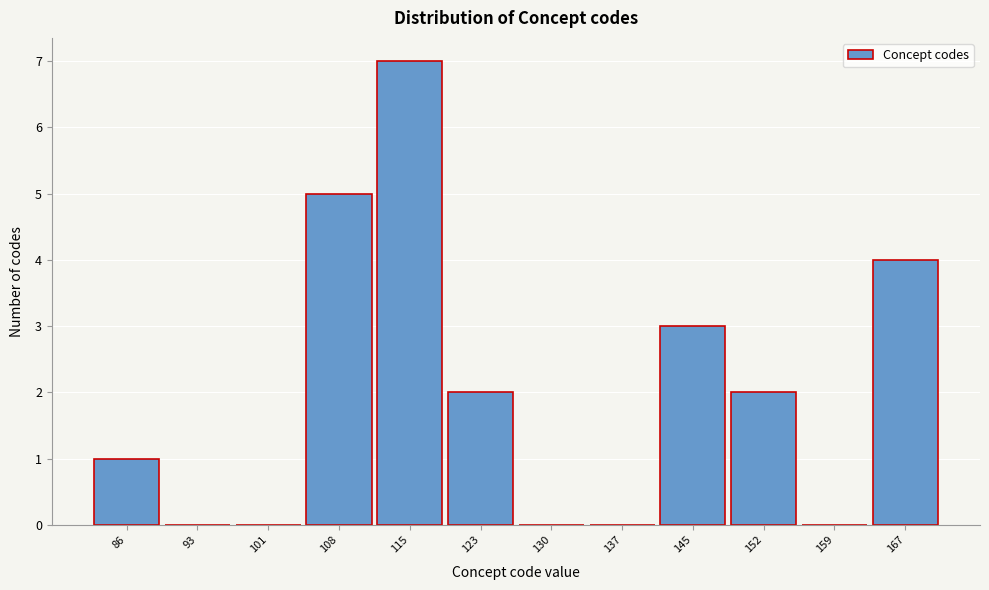

Reading left to right, what are all the values shown in this chart?

86=1	93=0	101=0	108=5	115=7	123=2	130=0	137=0	145=3	152=2	159=0	167=4